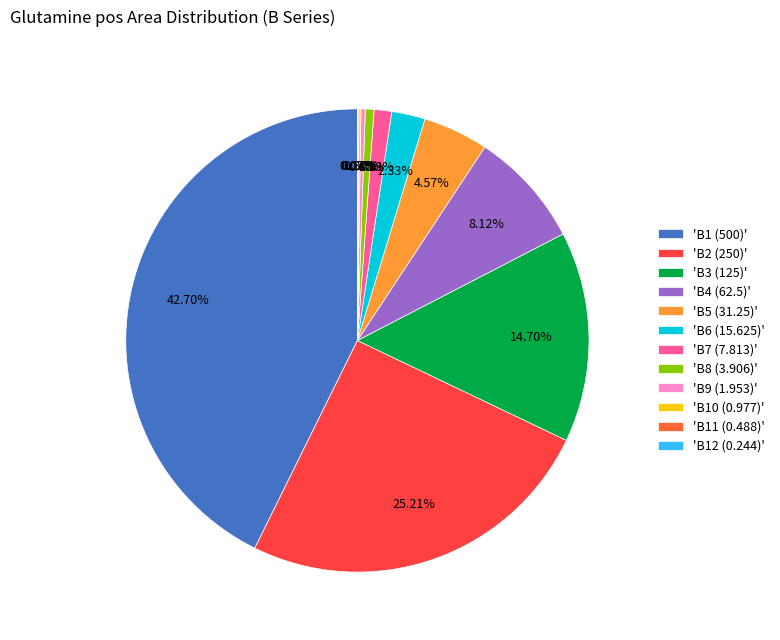

Is the sum of 'B2 (250)' and 'B9 (1.953)' greater than half?

No